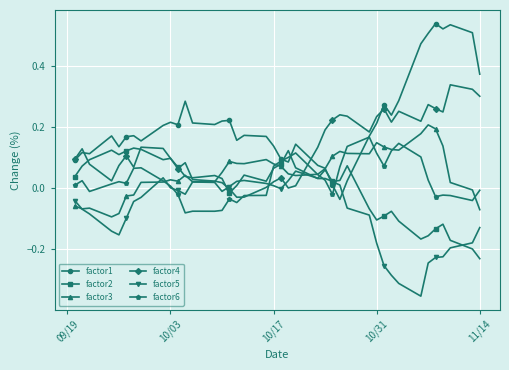

Which series has the largest range (max minus min)?

factor1